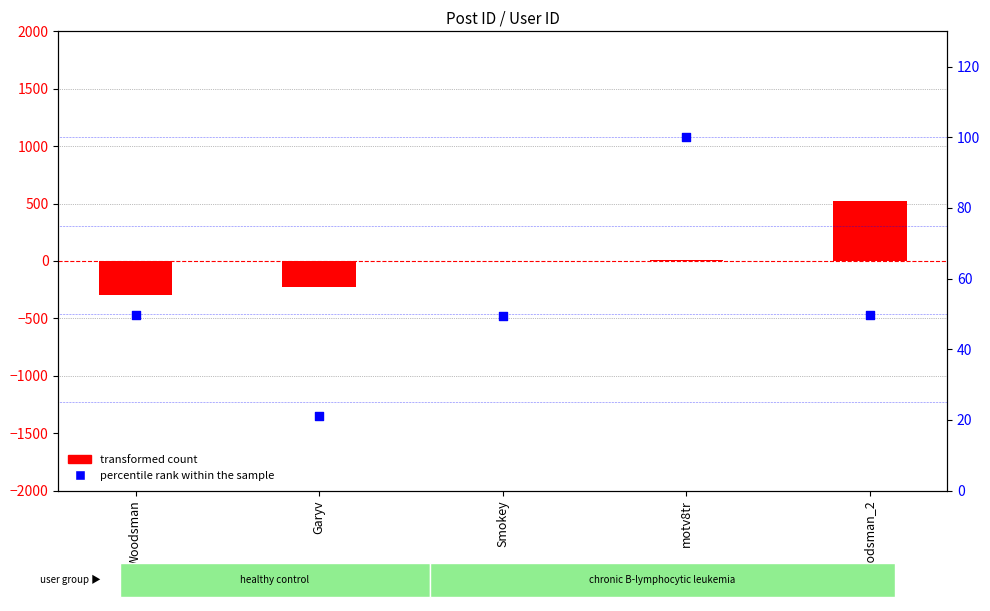

At which category is the sum across all series the highest?

Woodsman_2